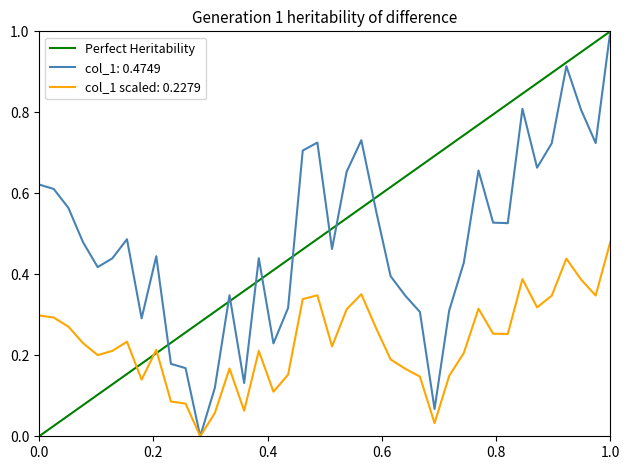

At which label does col_1: 0.4749 reach its peak?

1.0